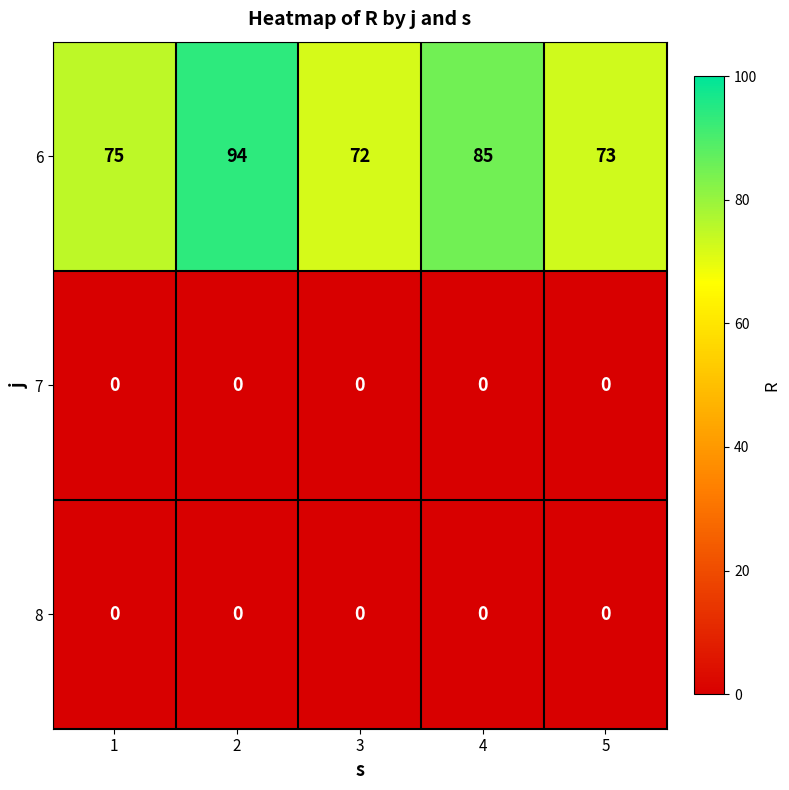

How many series are shown in this chart?

3